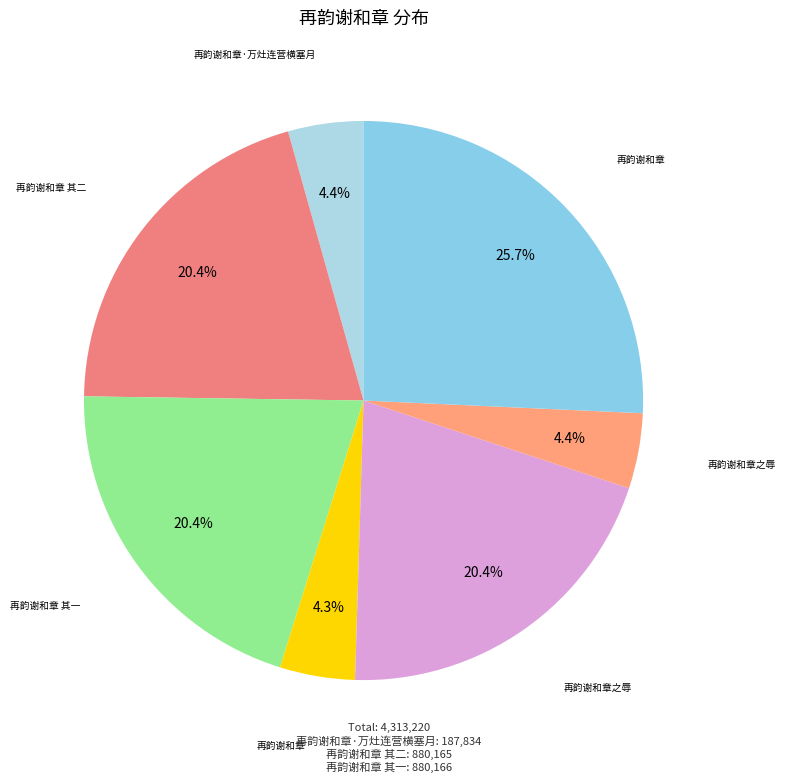

Which category has the smallest portion of the pie?

再韵谢和章